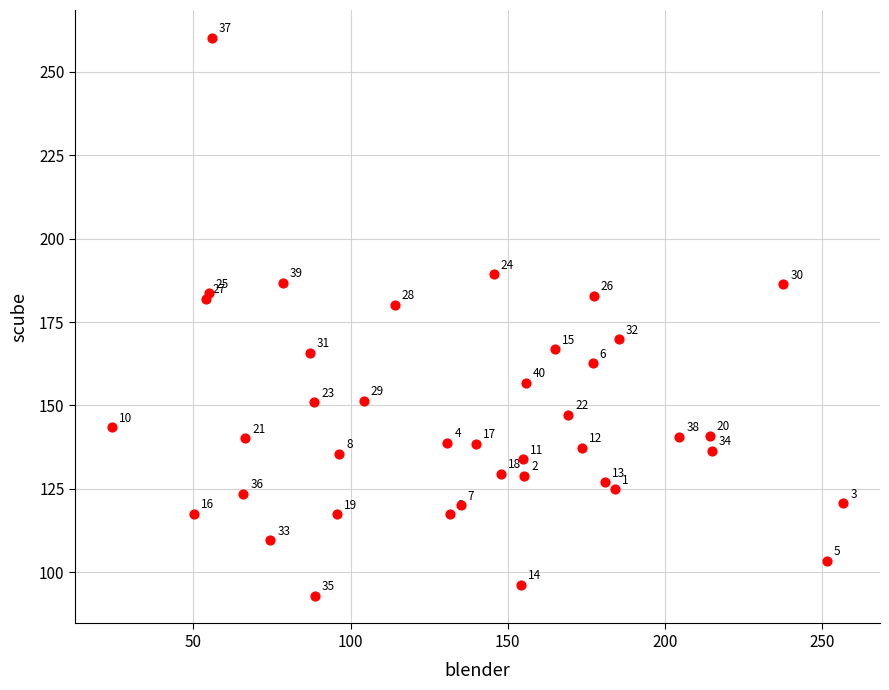

What Y value in the scatter plot is closest to 176?

180.2